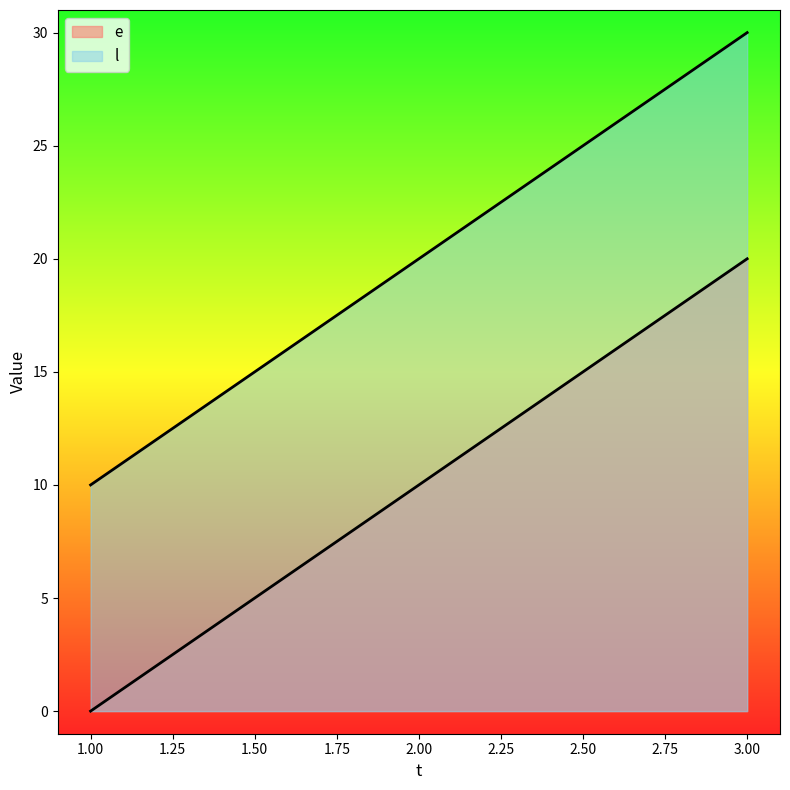

Rank the series by their average value, from lowest to highest.

e, l